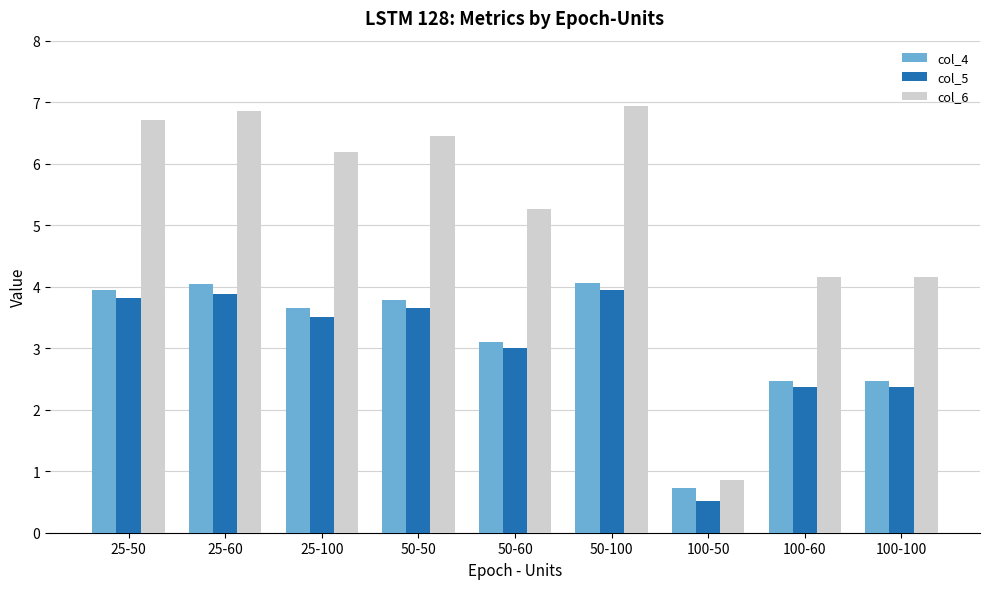

How many distinct data groups are displayed?

3